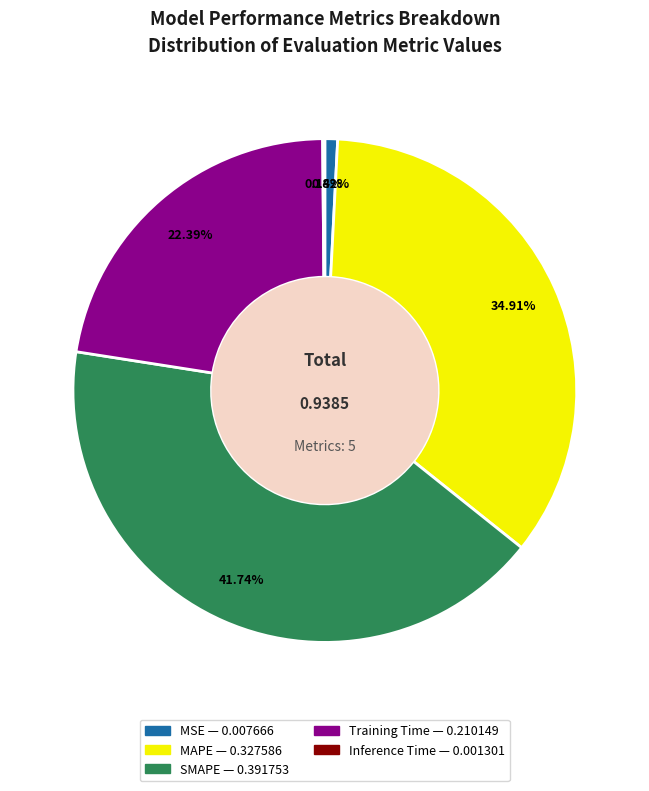

The Training Time slice represents 22% of the pie. True or false?

True